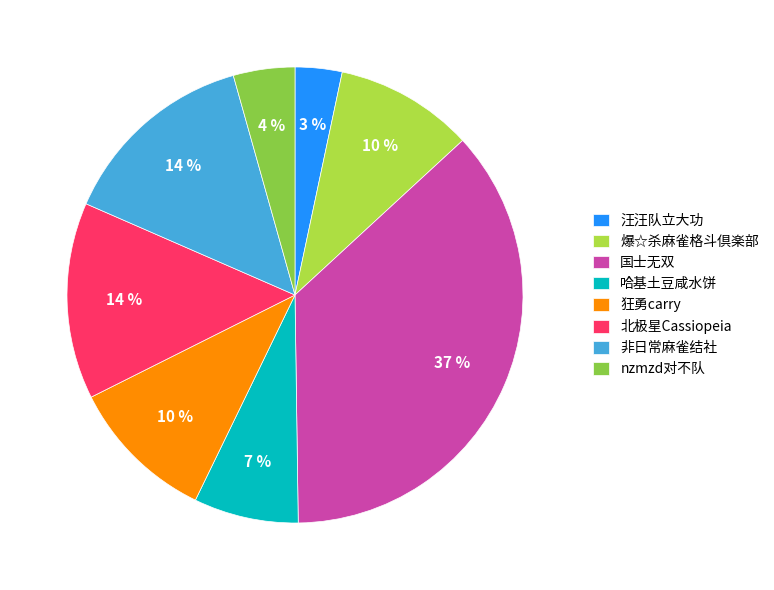

Combined, do 哈基土豆咸水饼 and nzmzd对不队 account for over 50%?

No